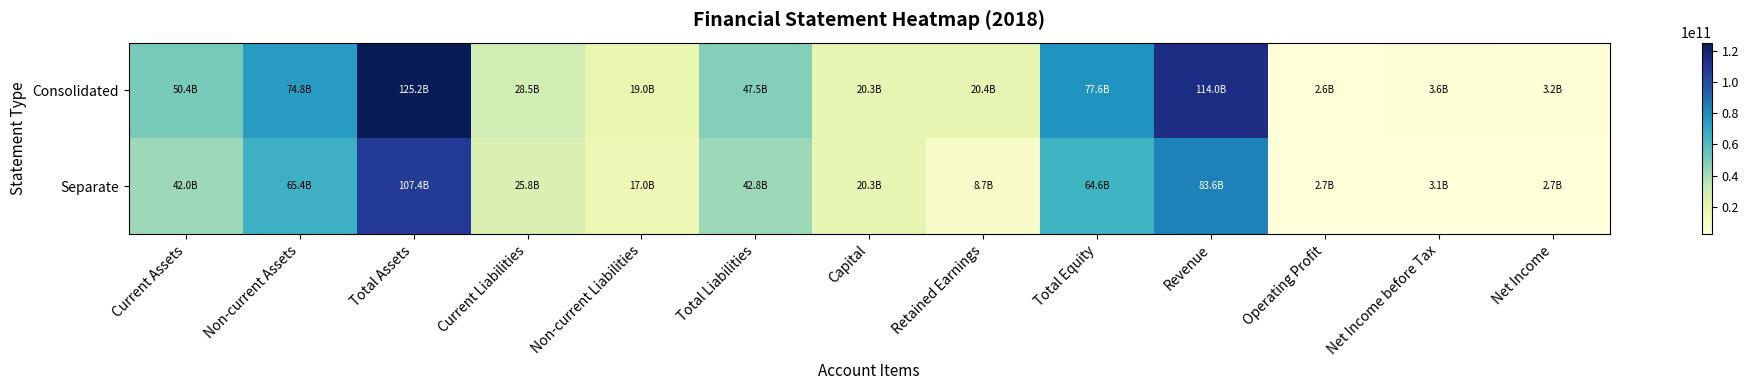

Rank the series at Current Liabilities from lowest to highest value.

Separate, Consolidated